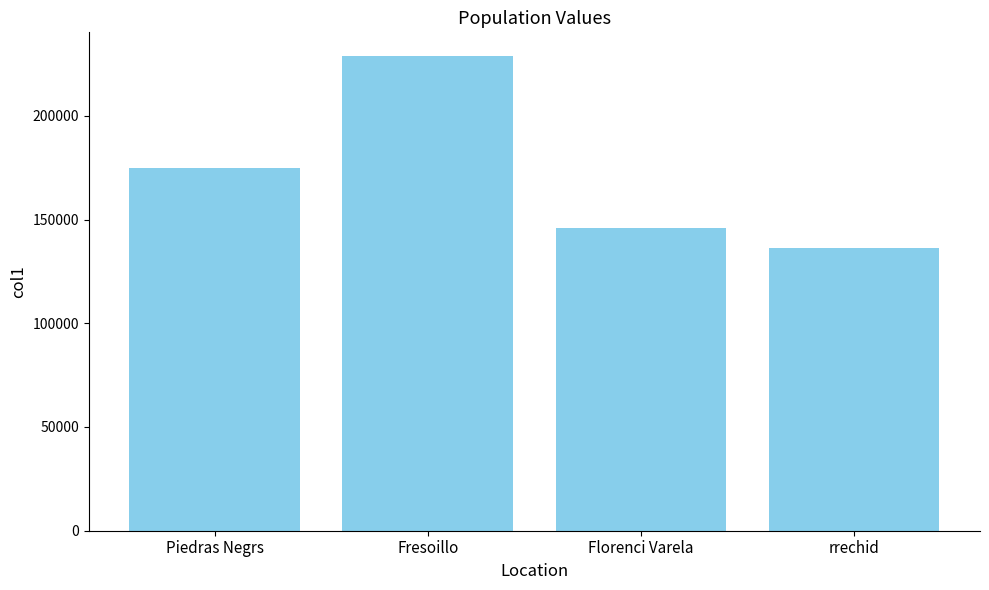

At which category does the chart reach its minimum across all series?

rrechid